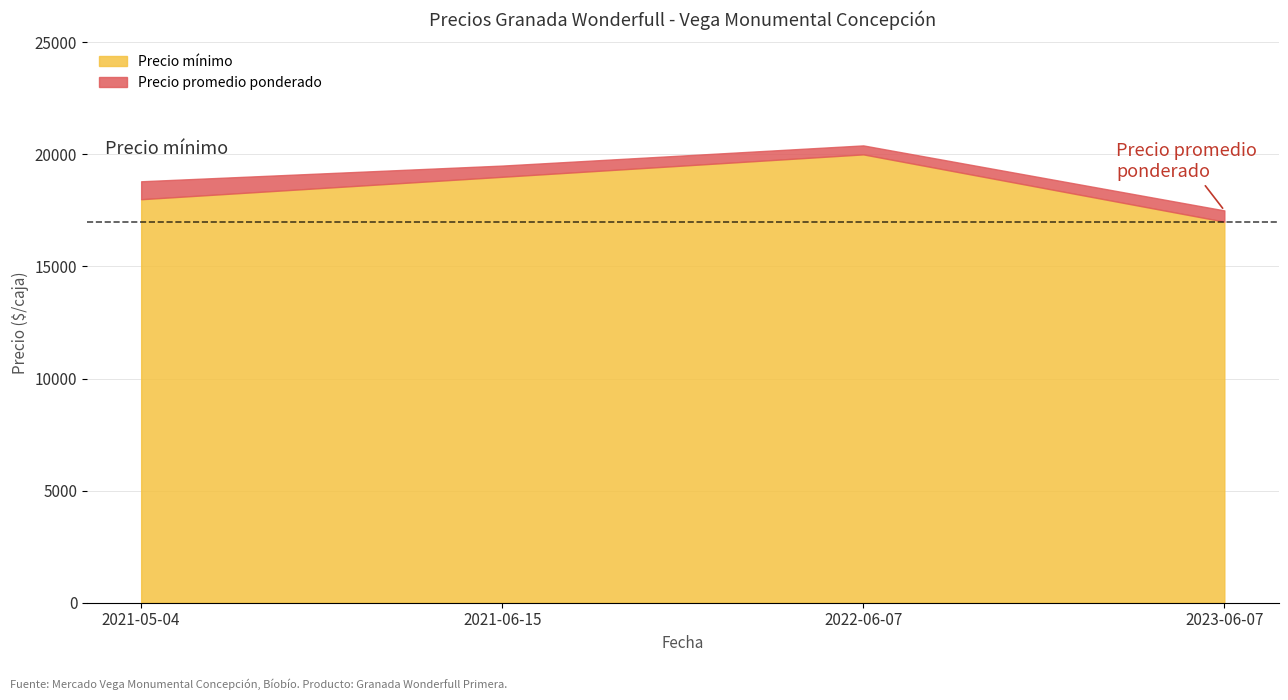

List the series in order of their overall mean, lowest first.

Precio mínimo, Precio promedio ponderado